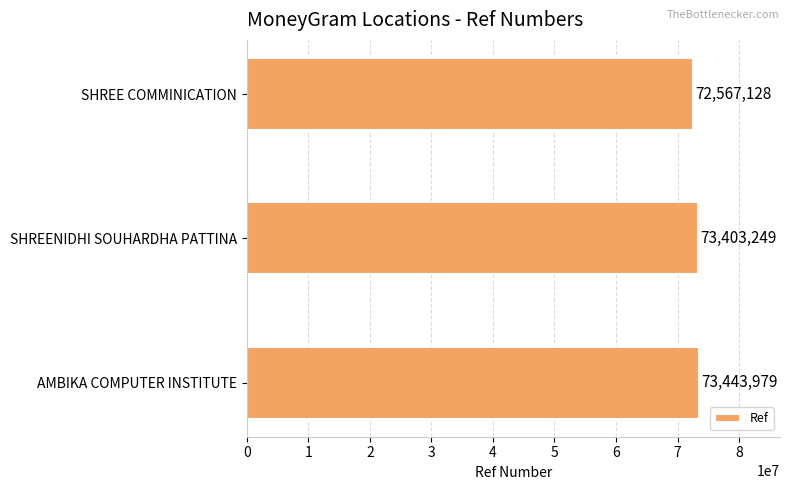

The chart shows a value of 73403249 at SHREENIDHI SOUHARDHA PATTINA. True or false?

True